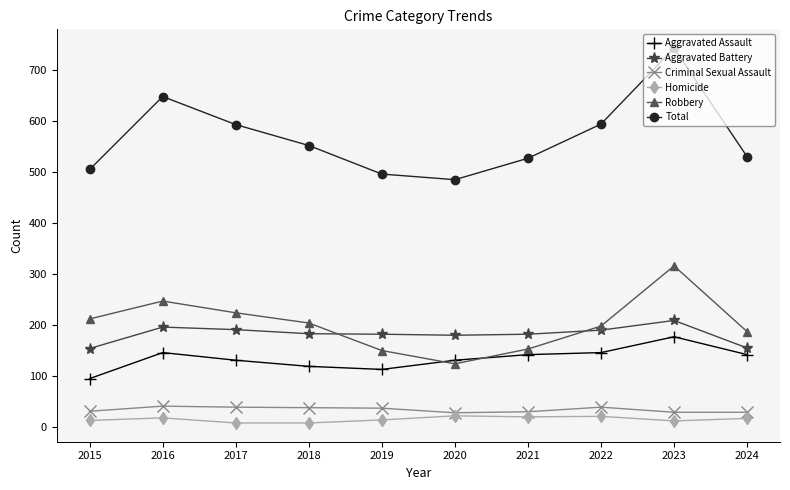

What is the value of the Total point at the 2nd from the left?

648